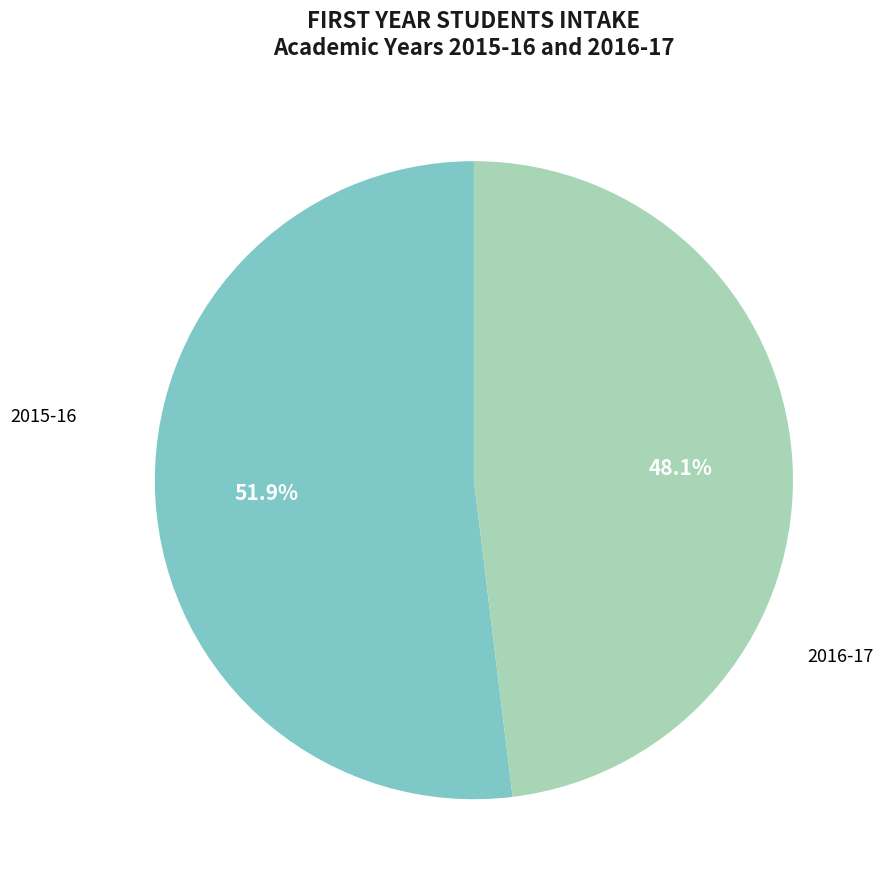

Is 2015-16 the majority of the pie?

Yes